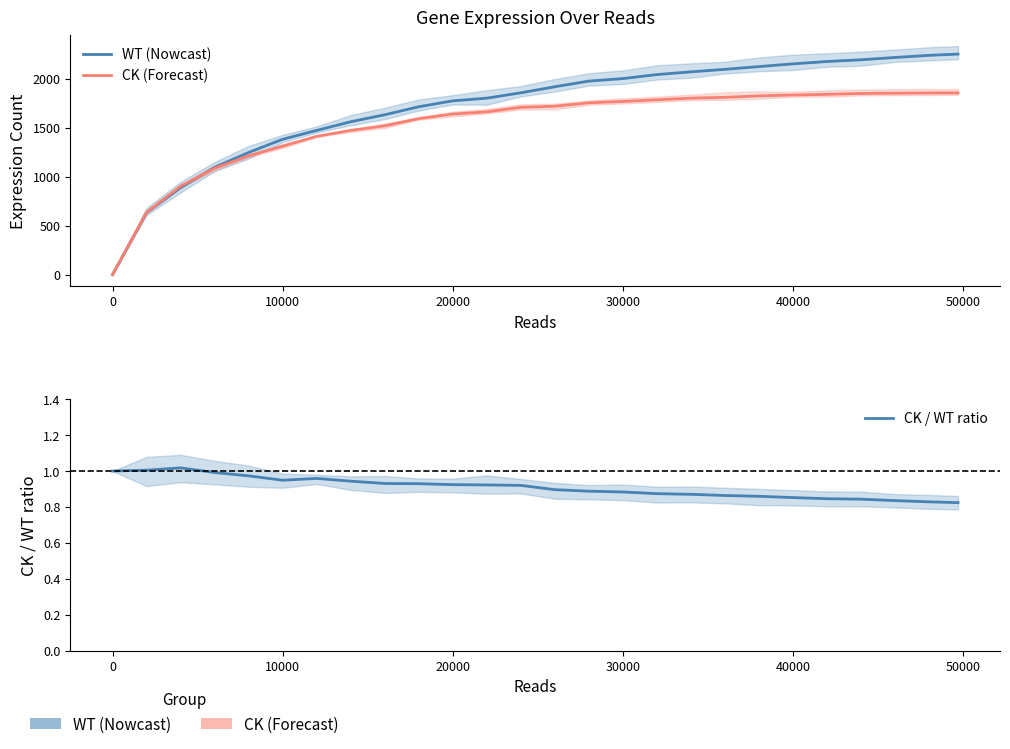

What is the value of the CK / WT ratio point at the 18th from the left?

0.9